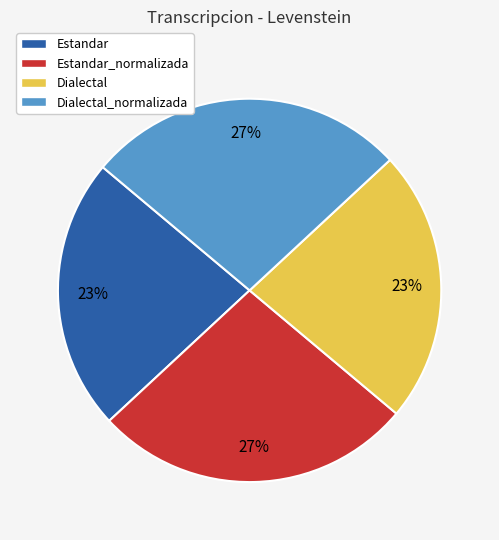

Do Estandar_normalizada and Dialectal_normalizada together represent more than half of the pie?

Yes